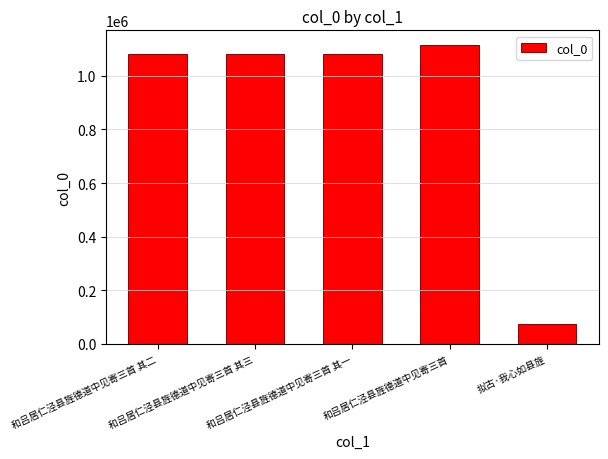

Are the bars horizontal?

No